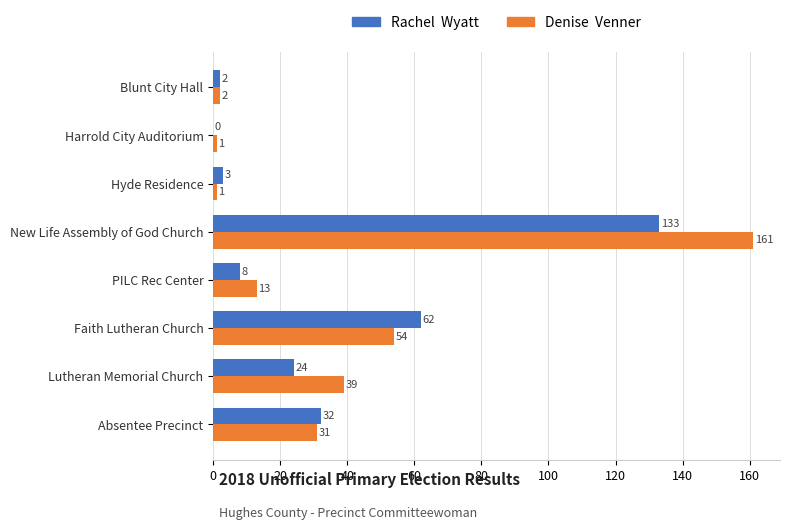

Which category has the highest value across all series?

New Life Assembly of God Church